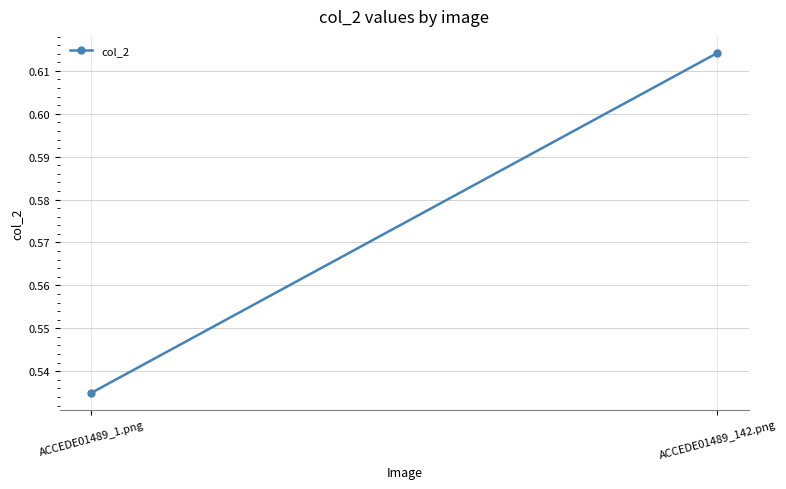

Which has a higher value, ACCEDE01489_142.png or ACCEDE01489_1.png?

ACCEDE01489_142.png